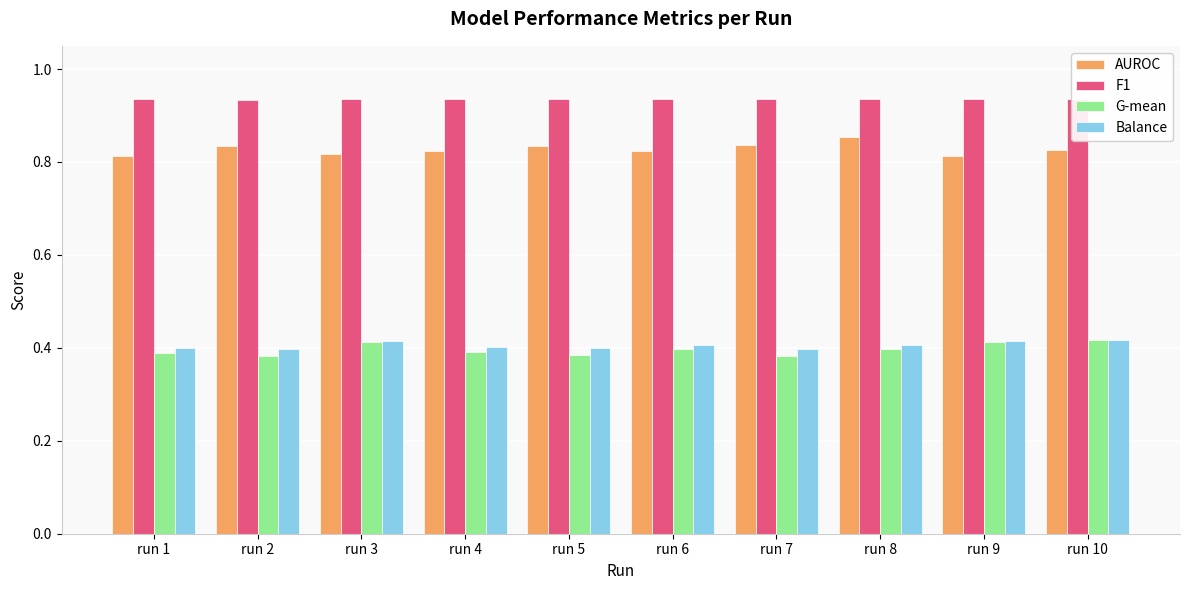

Which series changed the most between run 4 and run 10?

G-mean